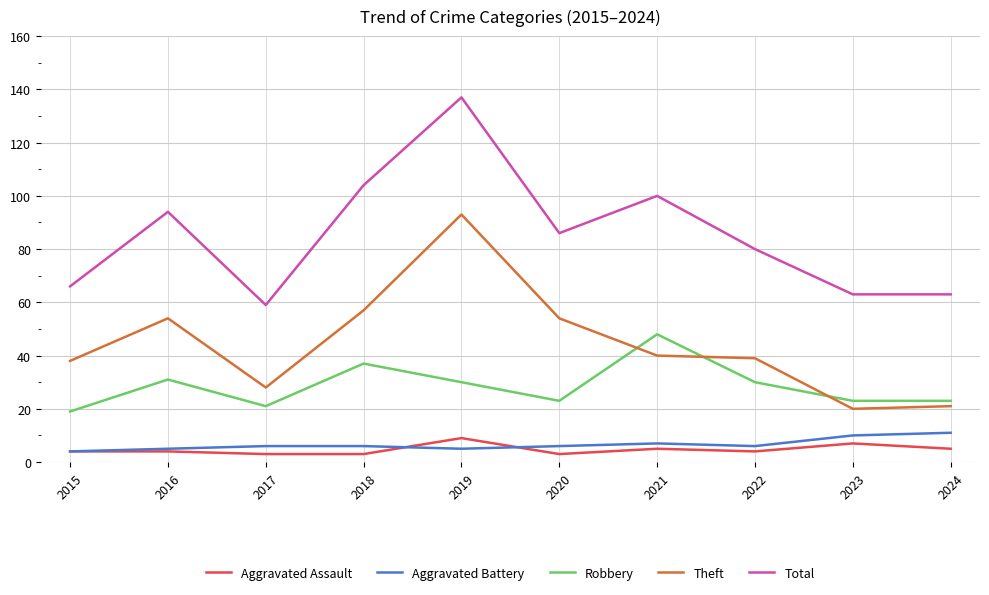

What is the greatest value displayed?

137